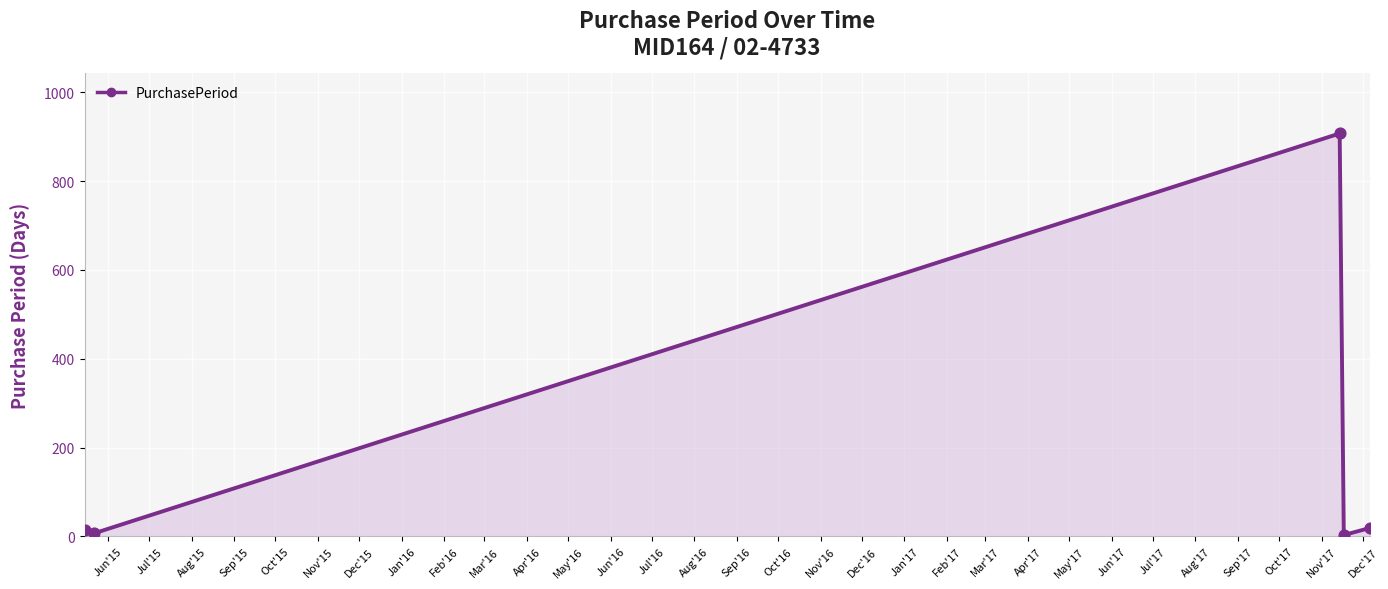

What is the maximum value shown in the chart?

907